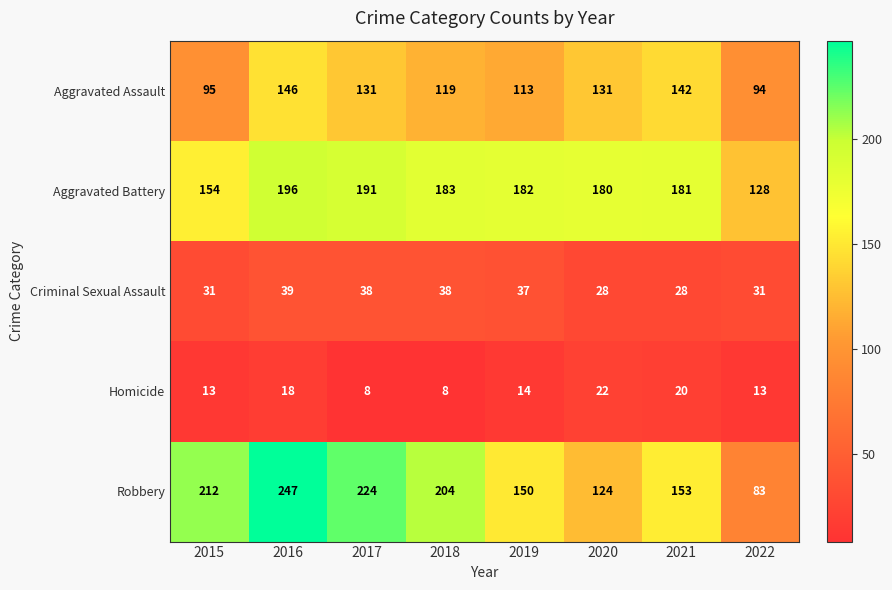

What value does the Aggravated Assault series have at 2021, to the nearest 10?

140